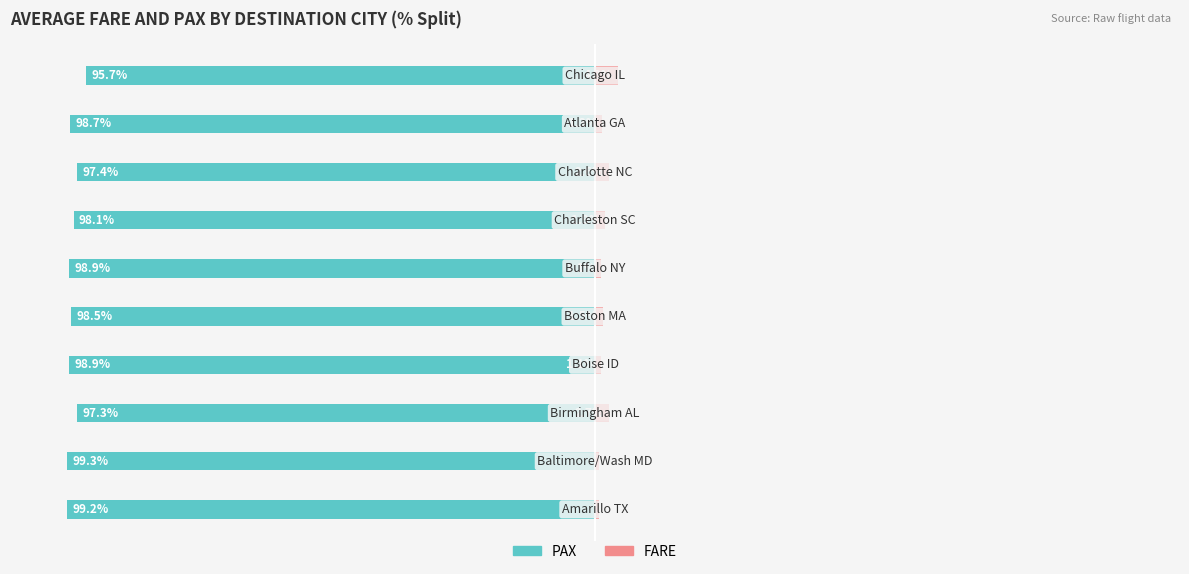

Reading left to right, transcribe all the data shown in this chart.

PAX (Public School): 0=-99.2	1=-99.3	2=-97.3	3=-98.9	4=-98.5	5=-98.9	6=-98.1	7=-97.4	8=-98.7	9=-95.7
FARE (Private School): 0=0.8	1=0.7	2=2.7	3=1.1	4=1.5	5=1.1	6=1.9	7=2.6	8=1.3	9=4.3